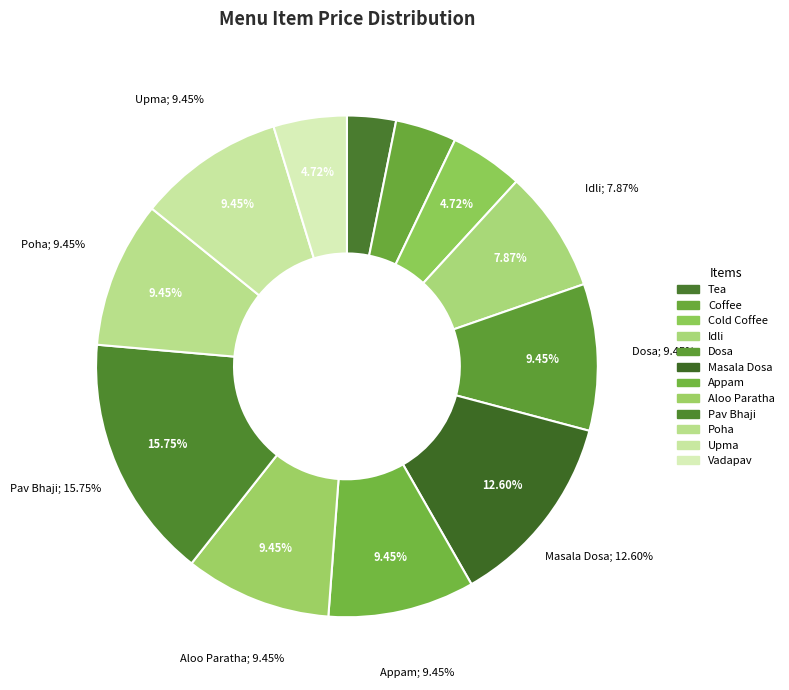

Rank the categories by value from highest to lowest.

Pav Bhaji, Masala Dosa, Dosa, Appam, Aloo Paratha, Poha, Upma, Idli, Cold Coffee, Vadapav, Coffee, Tea